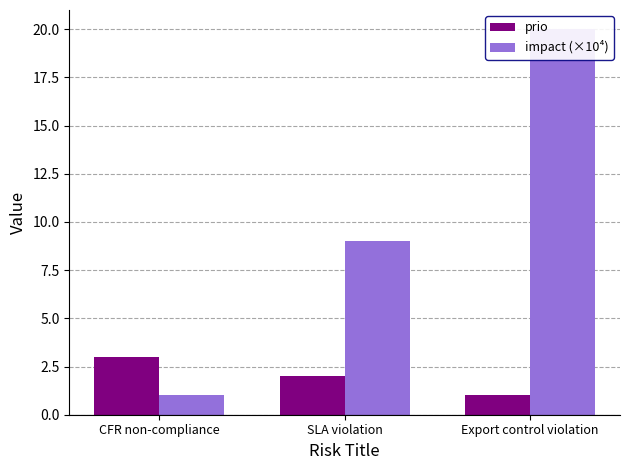

What are all the series names shown in the legend?

prio, impact (×10⁴)